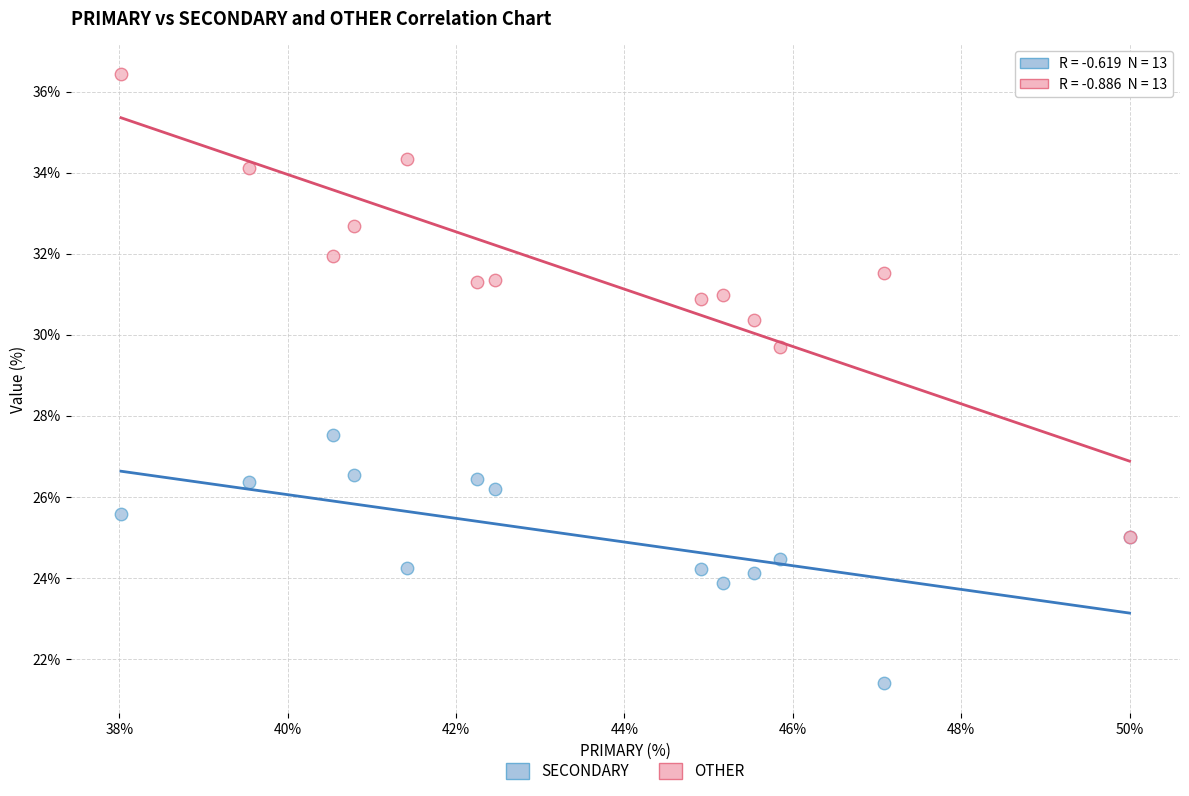

What are all the series names shown in the legend?

SECONDARY, OTHER